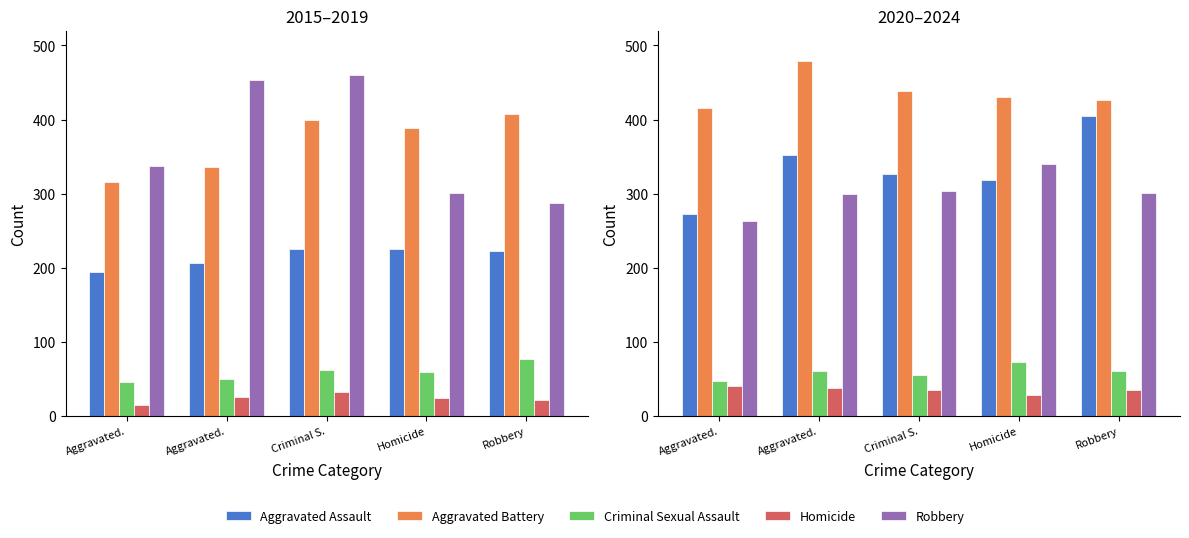

What is the spread (max minus min) of values at Robbery?

391